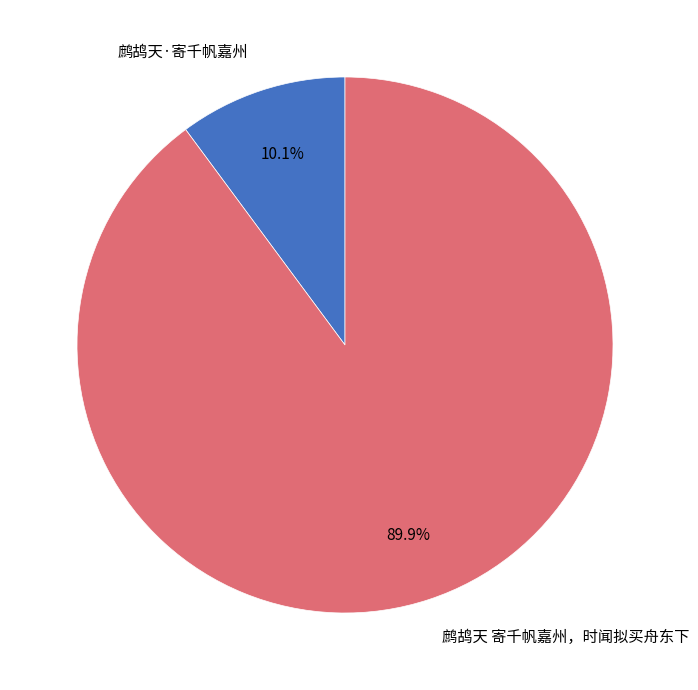

Between 鹧鸪天 寄千帆嘉州，时闻拟买舟东下 and 鹧鸪天·寄千帆嘉州, which is larger?

鹧鸪天 寄千帆嘉州，时闻拟买舟东下